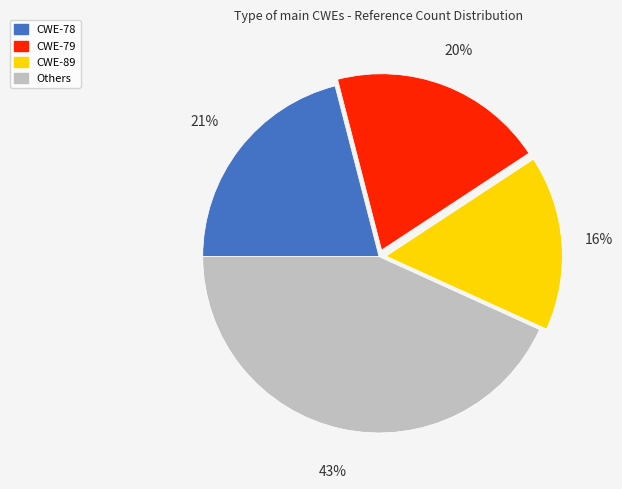

Do Others and CWE-79 together represent more than half of the pie?

Yes